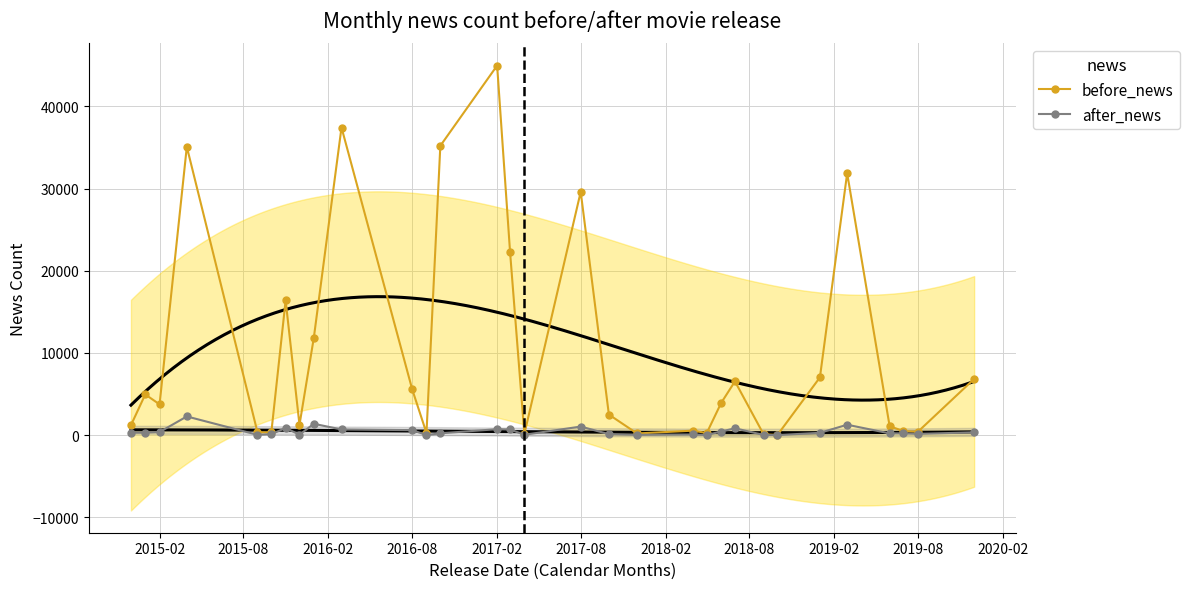

In before_news, how many points are higher than both neighbors (excluding endpoints)?

9